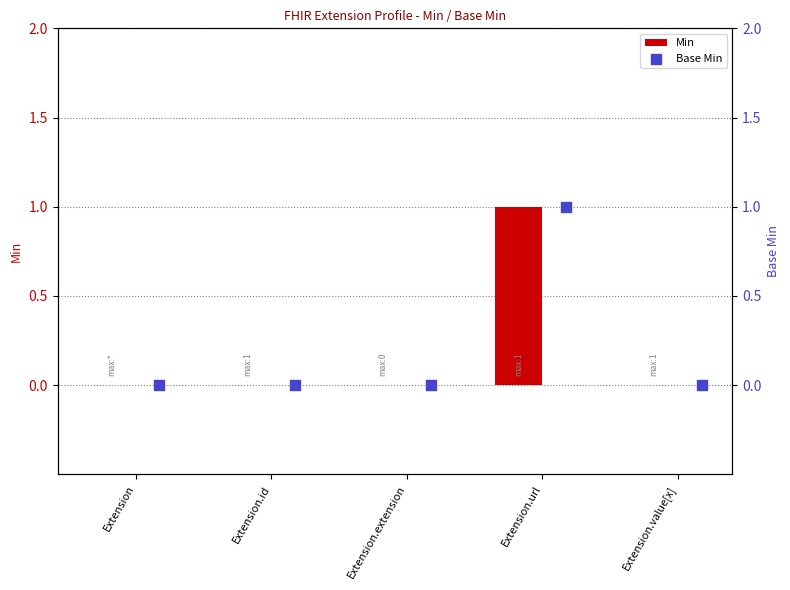

Which series contains the lowest Y value?

Min